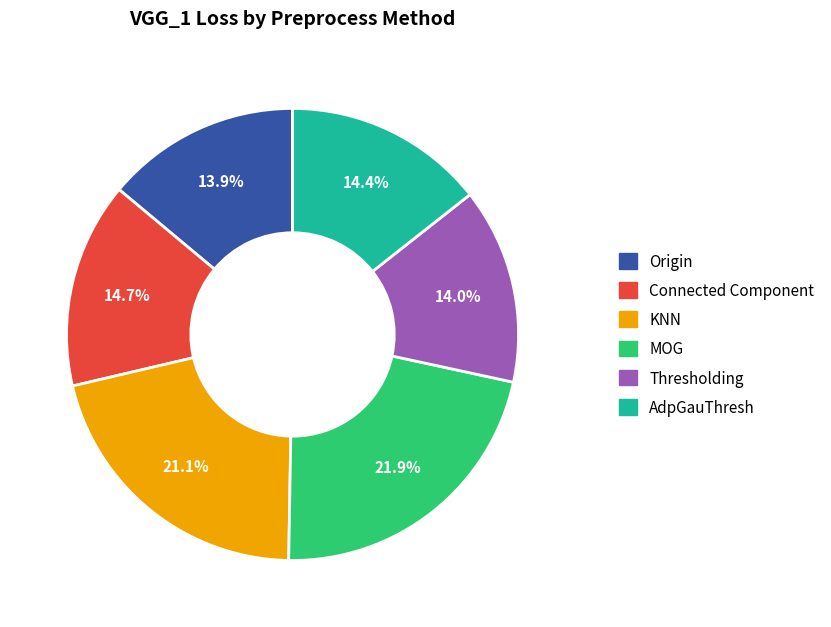

What is the total percentage of Thresholding and KNN?

35.1%